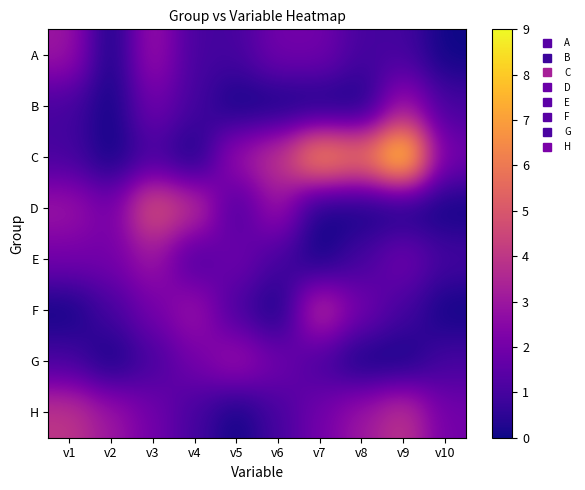

Which series changed the most between v4 and v8?

C